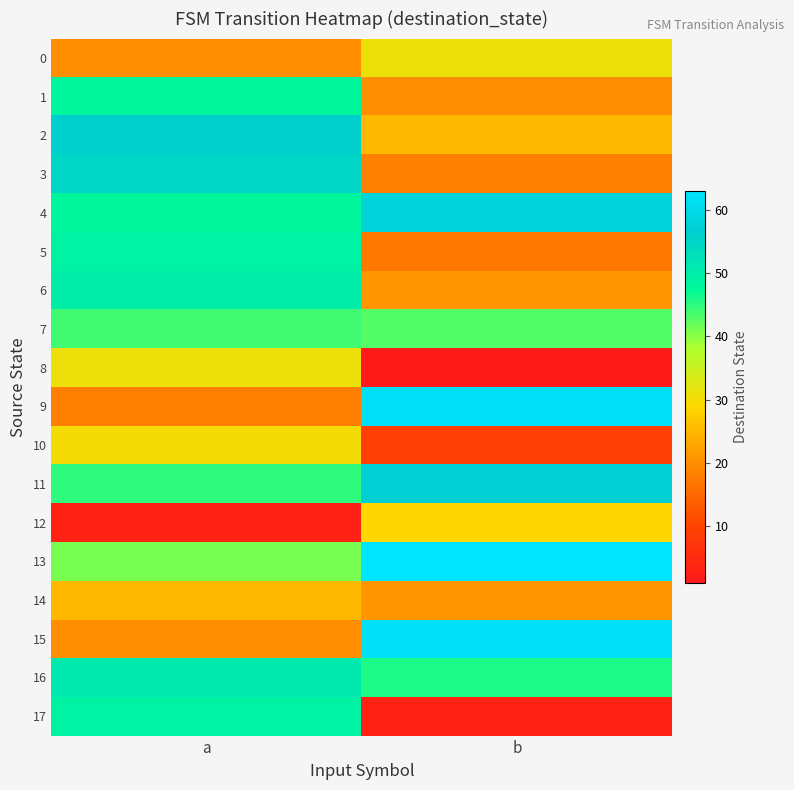

At which category is the sum across all series the highest?

a